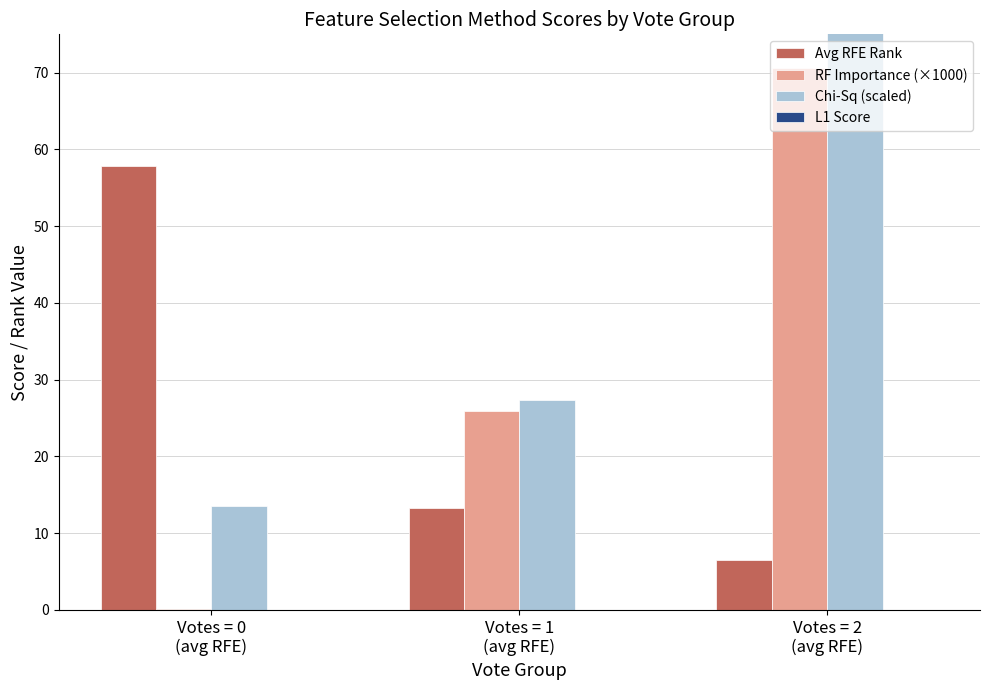

Which label corresponds to the smallest value in the chart?

Votes = 0
(avg RFE)